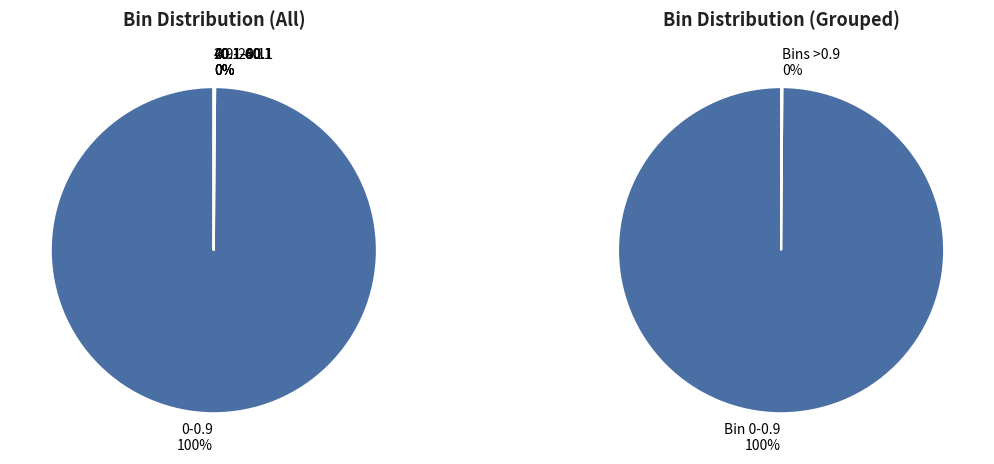

How many slices are in this pie chart?

5